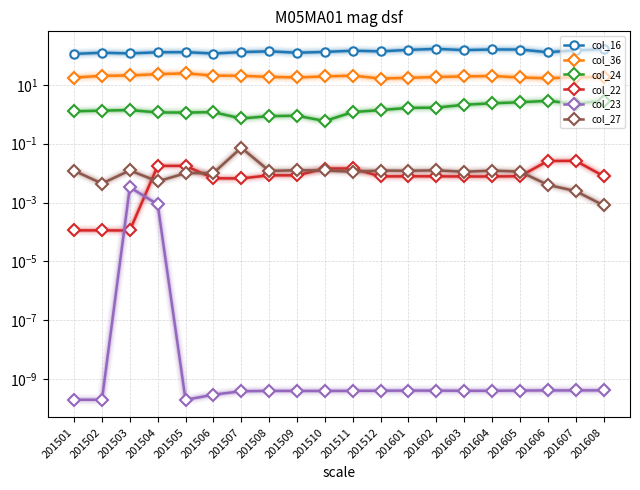

What is the value of the col_24 point at the 13th from the left?

1.6